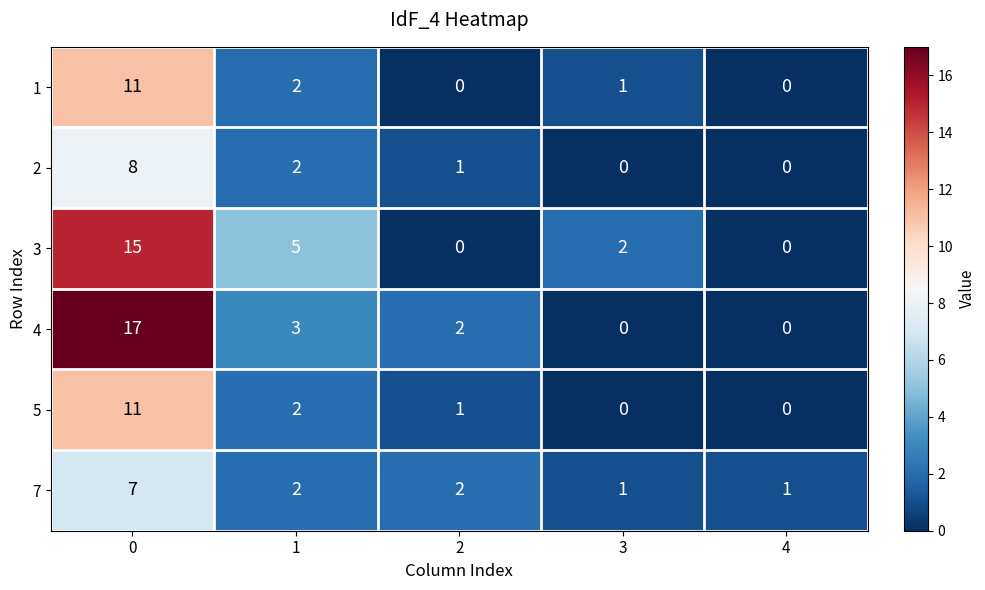

Reading left to right, transcribe all the data shown in this chart.

1: 11	2	0	1	0
2: 8	2	1	0	0
3: 15	5	0	2	0
4: 17	3	2	0	0
5: 11	2	1	0	0
7: 7	2	2	1	1